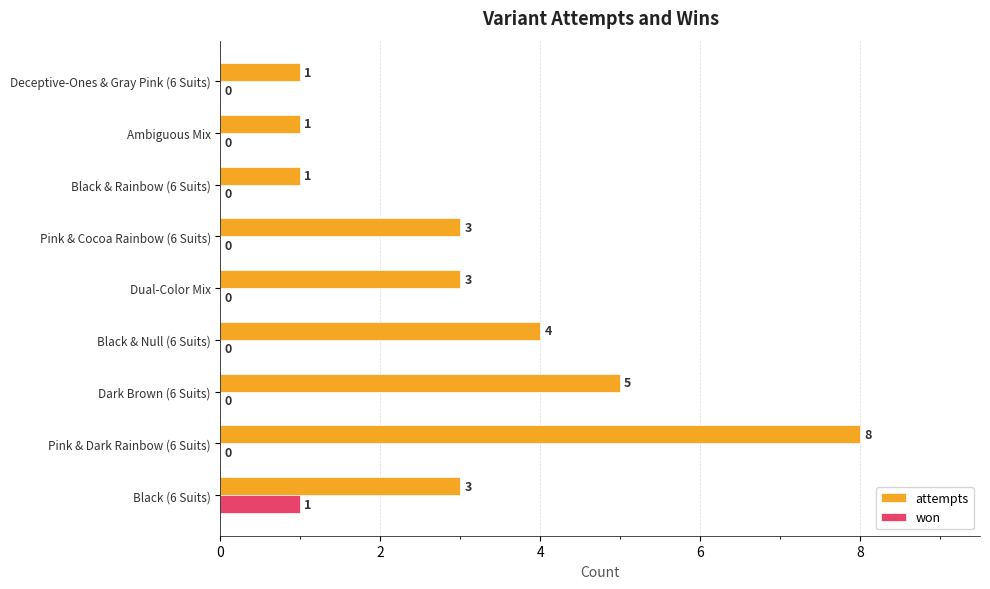

How many attempts values are between 1 and 4?

7